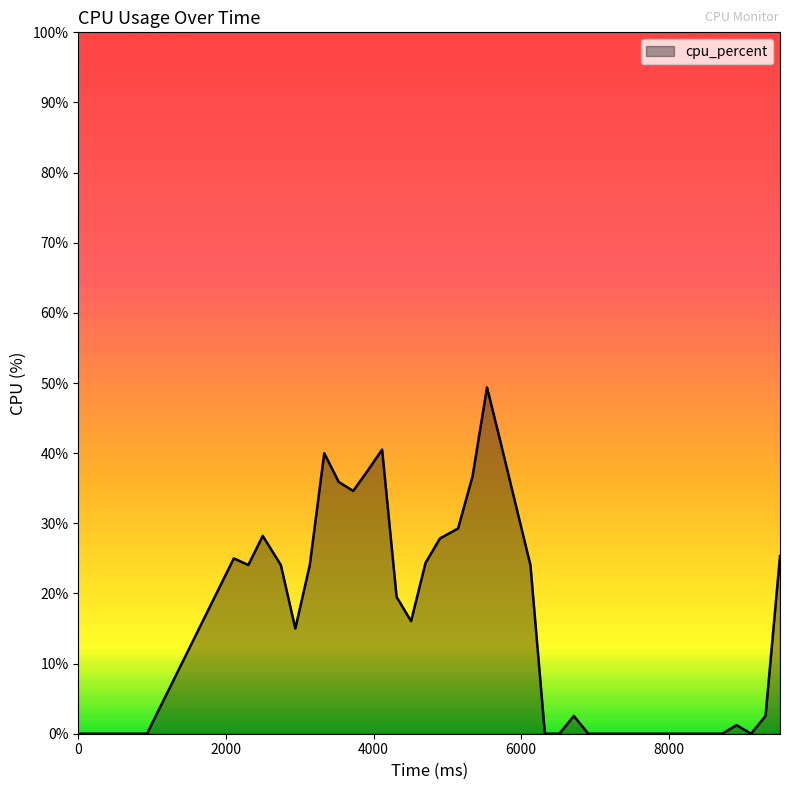

Count the number of categories in the chart.

40